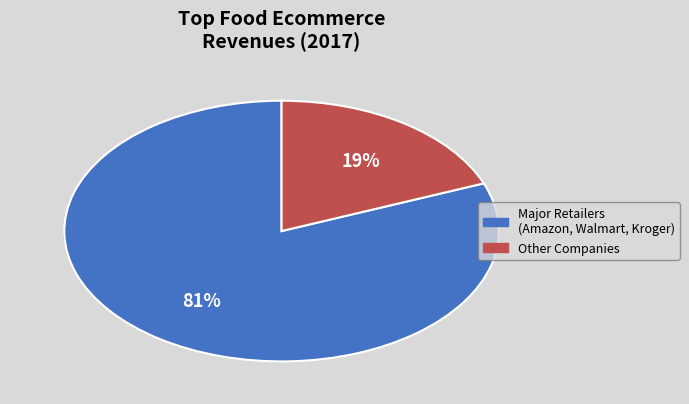

Is it true that Hellofresh Se is 0% of the pie?

True